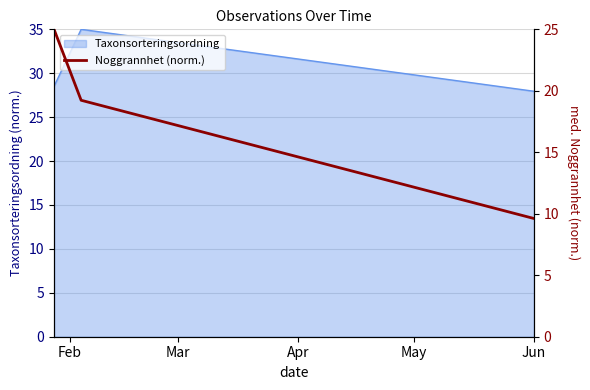

What is the highest value of the Taxonsorteringsordning series?

35.0